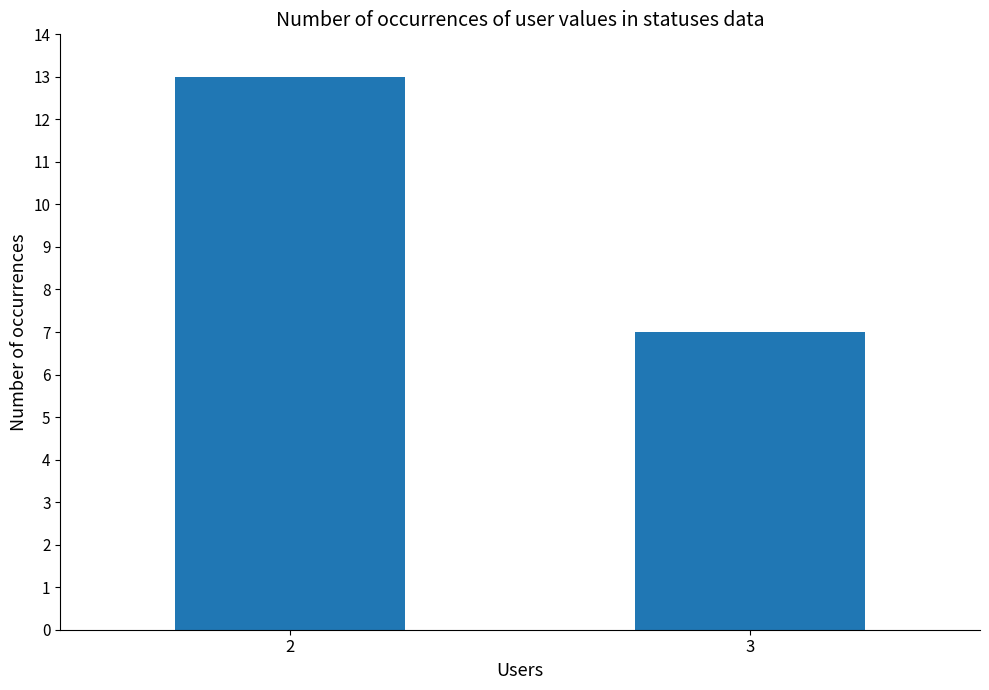

What is the difference between the maximum and minimum values?

6